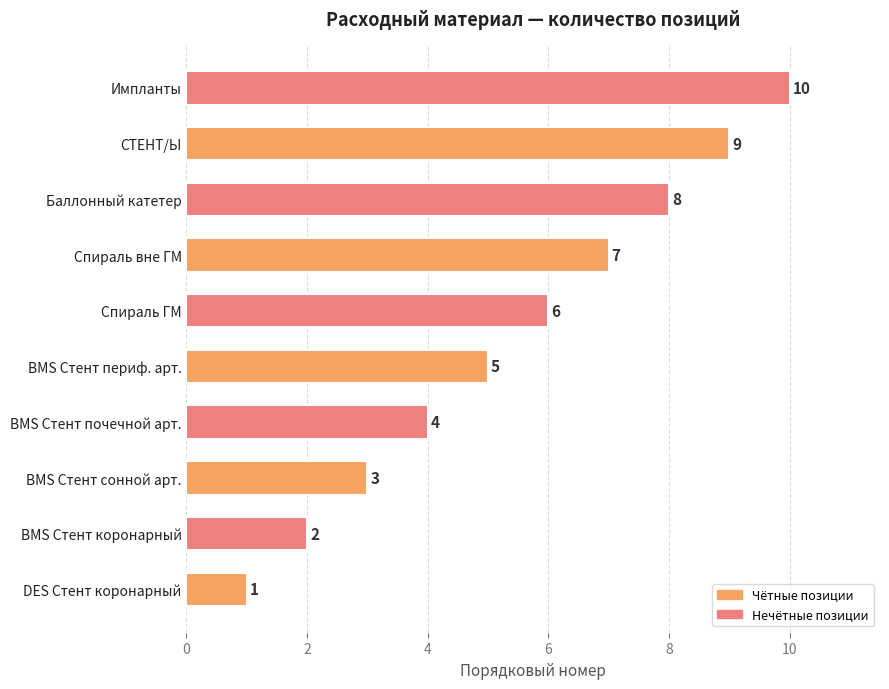

What is the maximum value shown in the chart?

10